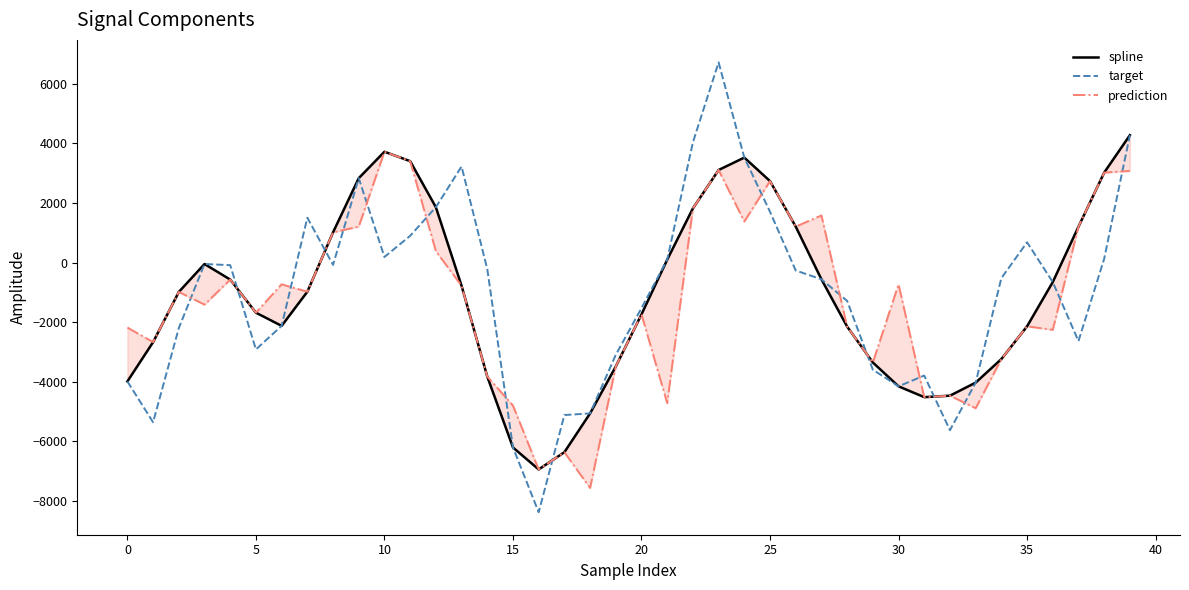

Is it true that prediction equals -987.5 at 30?

False